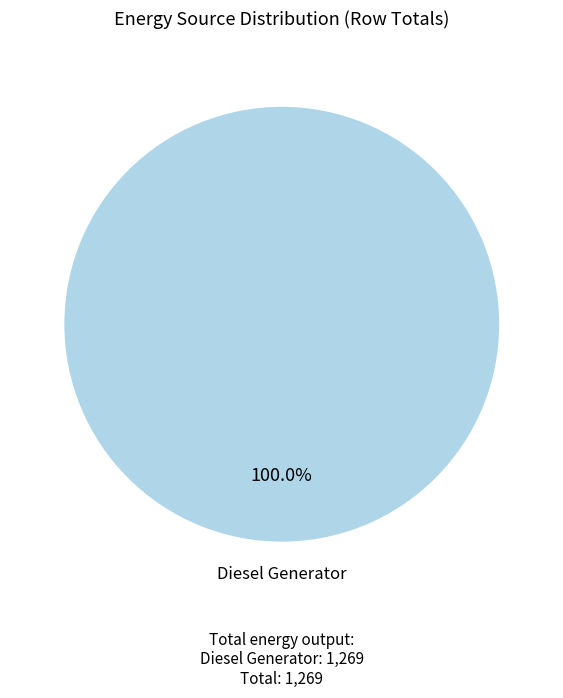

Does any single category account for the majority?

Yes